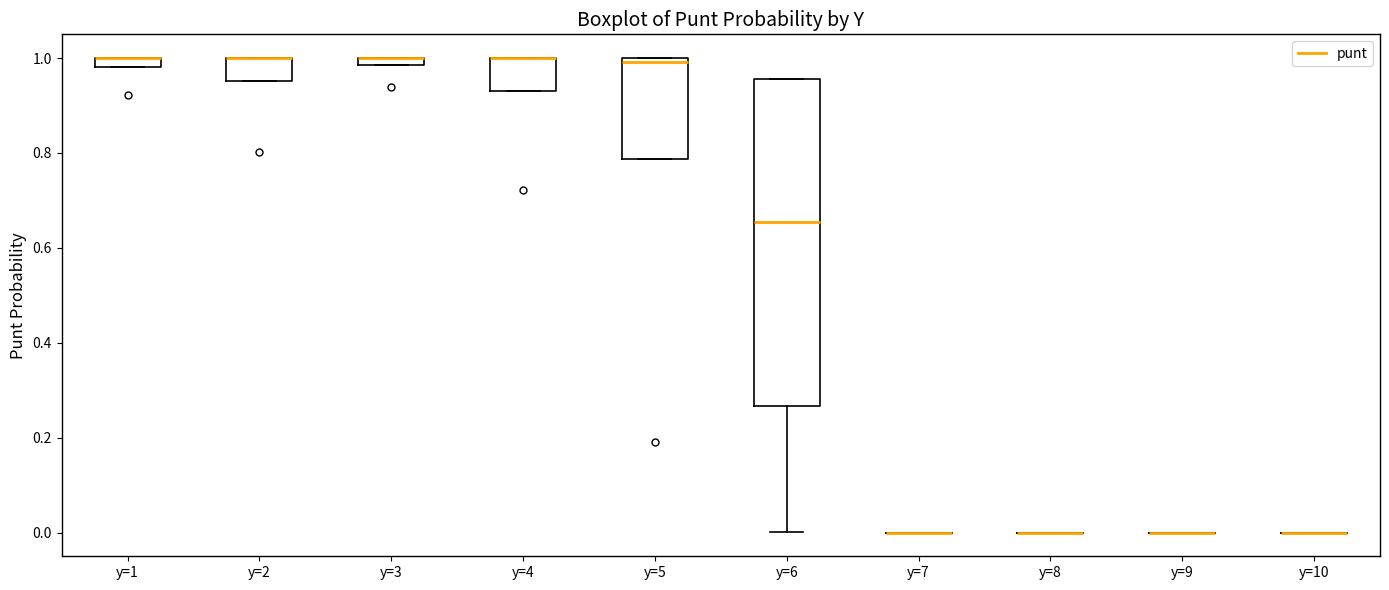

Comparing the boxes themselves (not the whiskers), which one is the tallest?

y=6